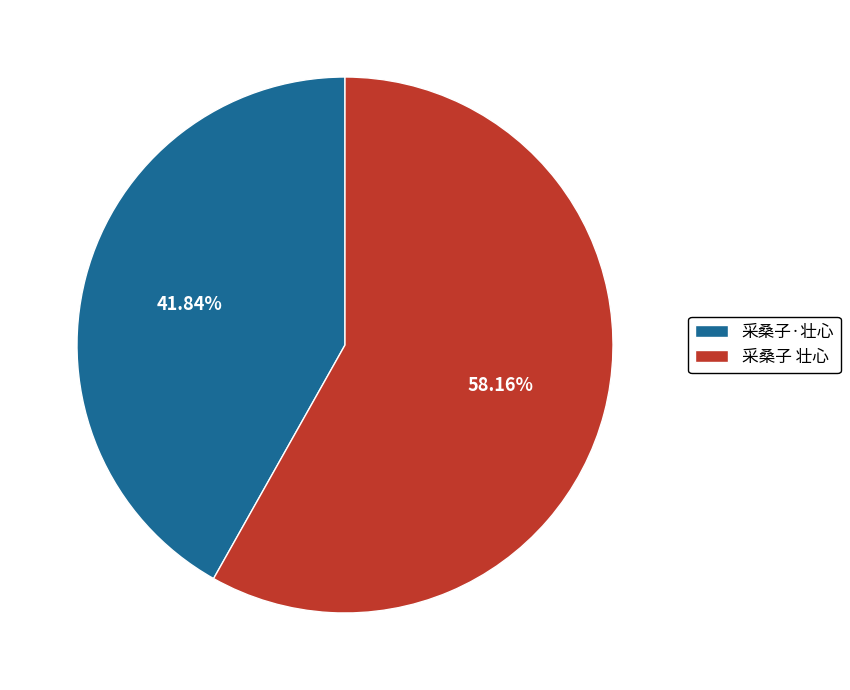

Rank the categories by value from highest to lowest.

采桑子 壮心, 采桑子·壮心